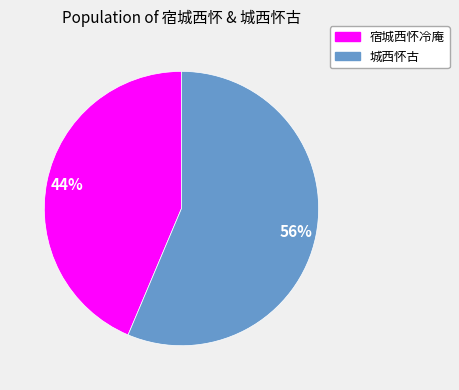

Is the sum of 城西怀古 and 宿城西怀冷庵 greater than half?

Yes